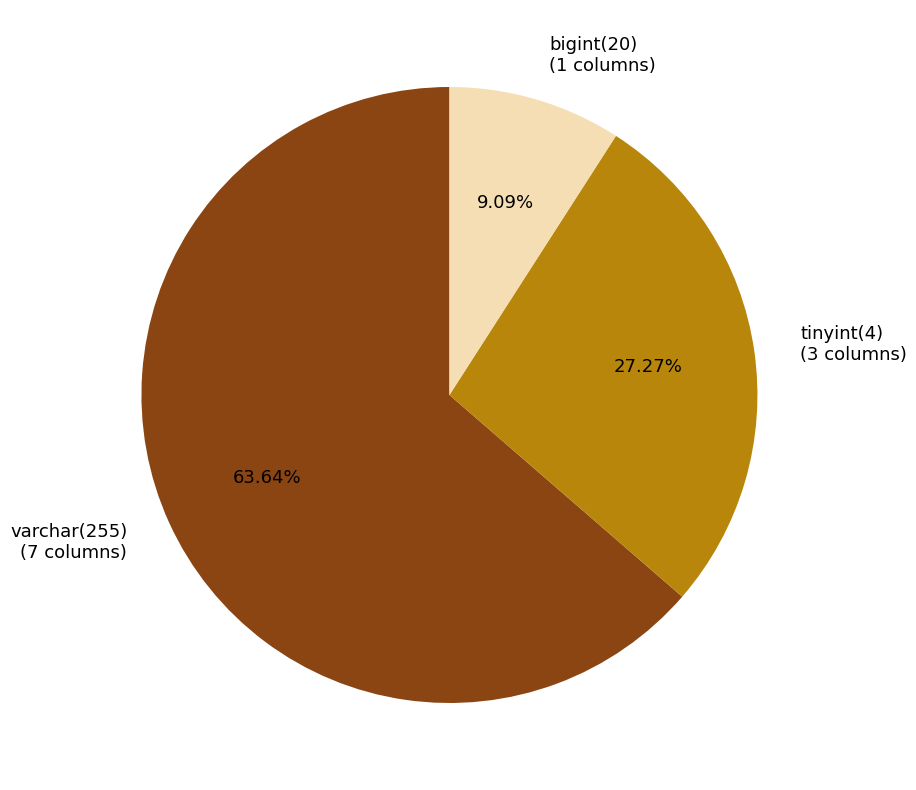

Is the sum of tinyint(4) (3 columns) and varchar(255) (7 columns) greater than half?

Yes